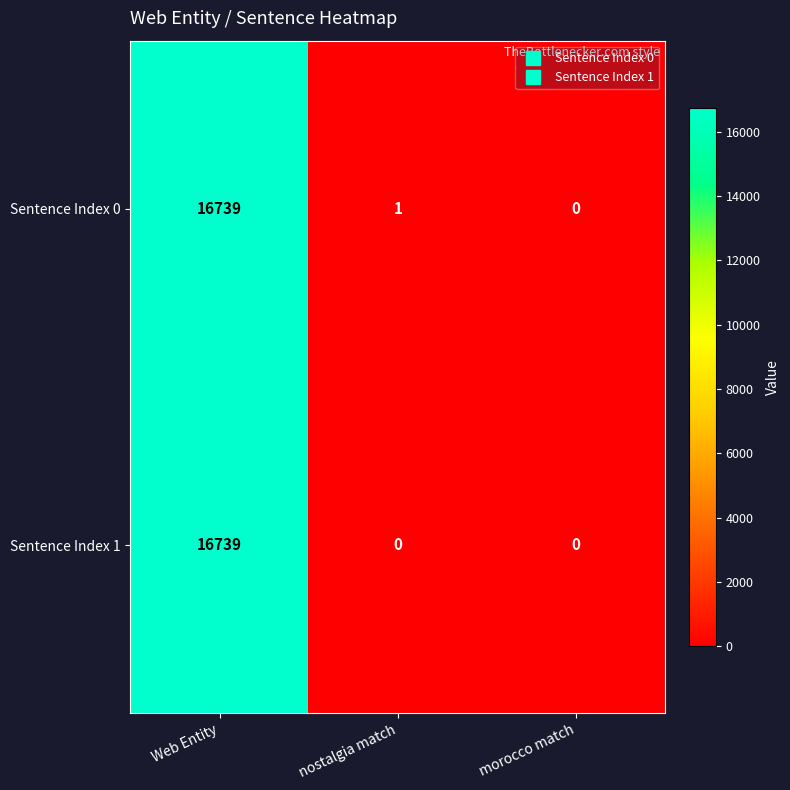

What is the total value across all series at nostalgia match?

1